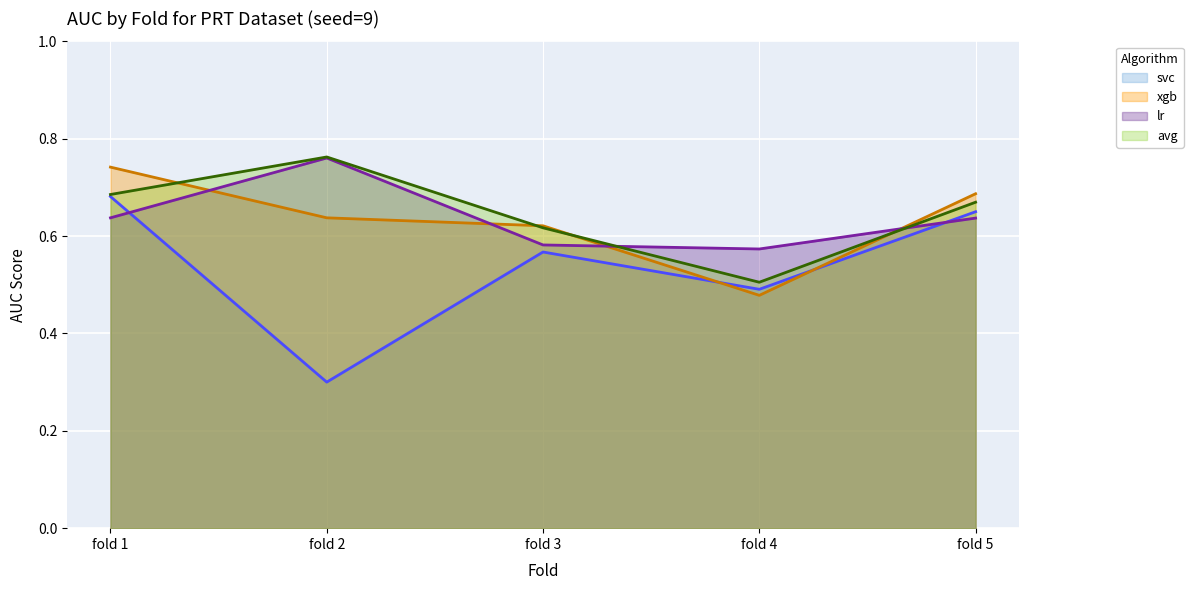

List the labels in order of xgb value, smallest first.

fold 4, fold 3, fold 2, fold 5, fold 1